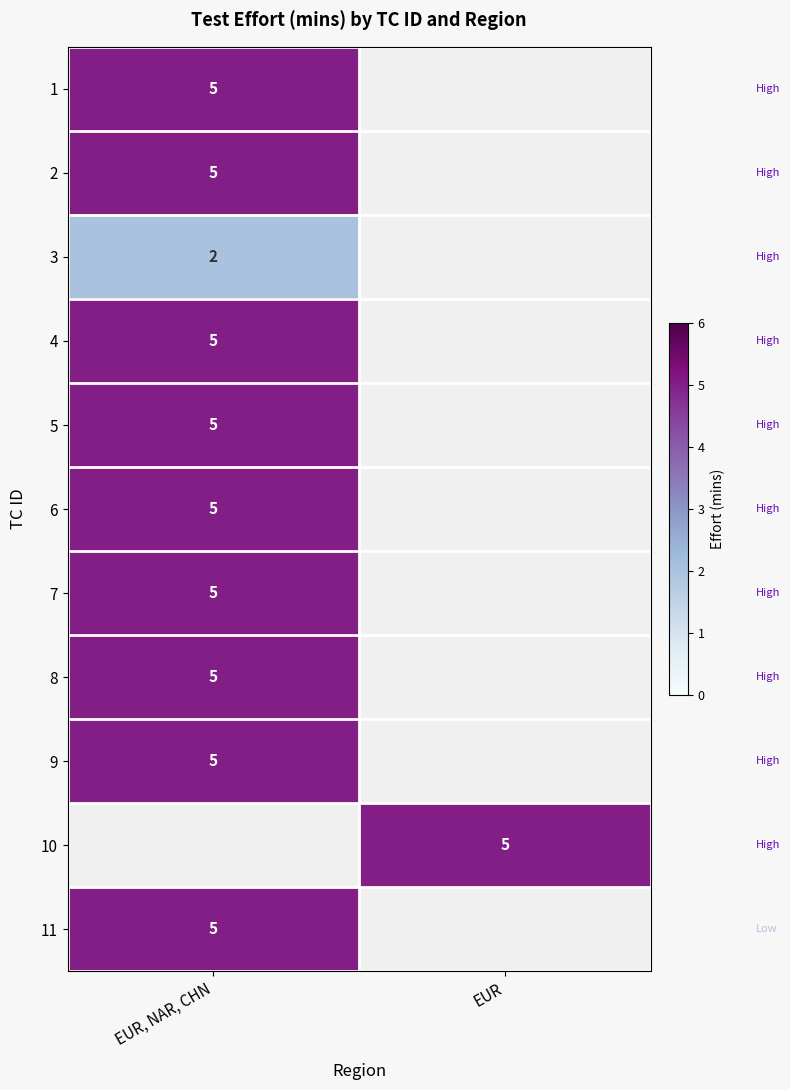

The value of 10 at EUR is 8. True or false?

False